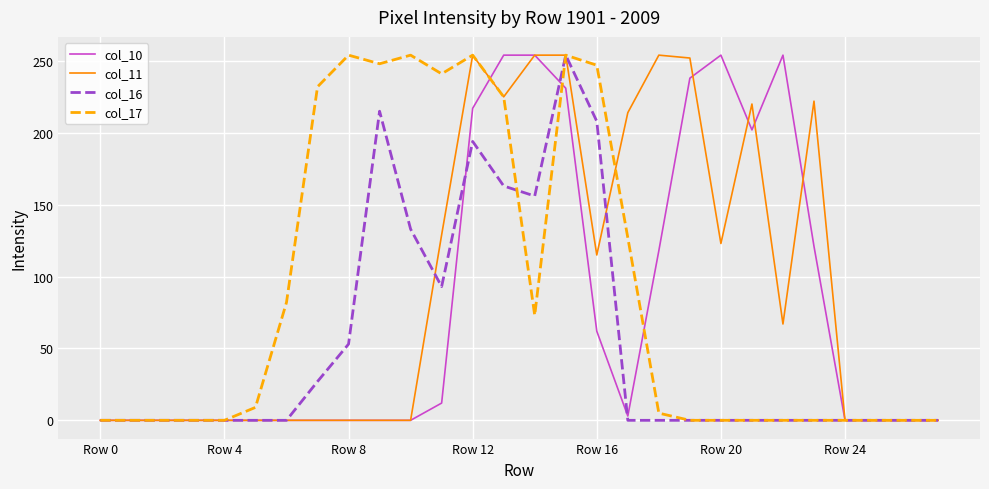

What is the greatest value displayed?

254